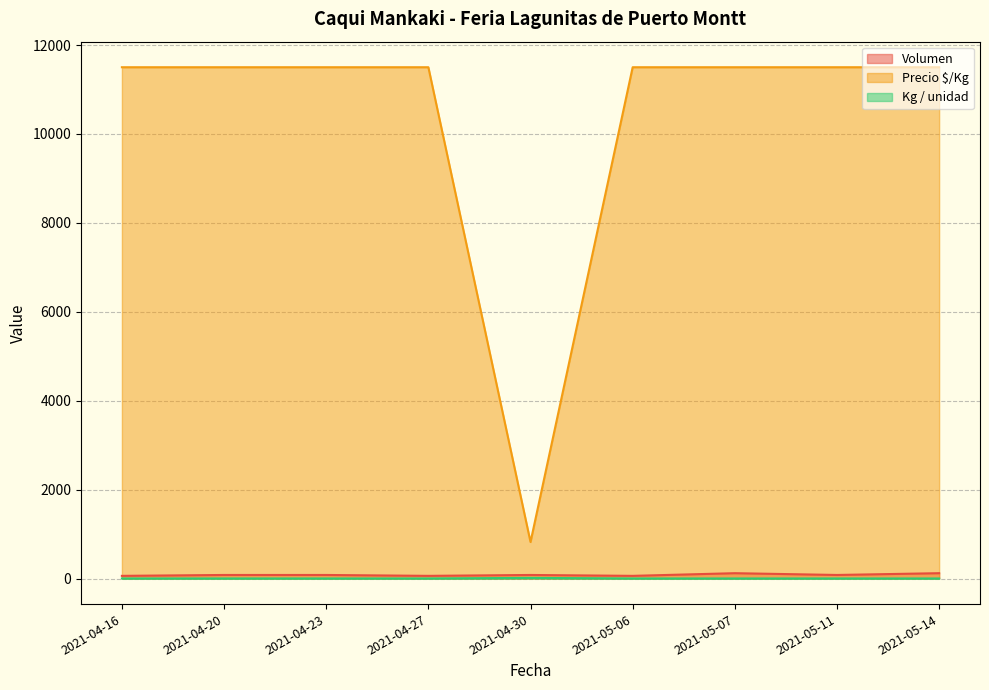

What are all the series names shown in the legend?

Volumen, Precio $/Kg, Kg / unidad